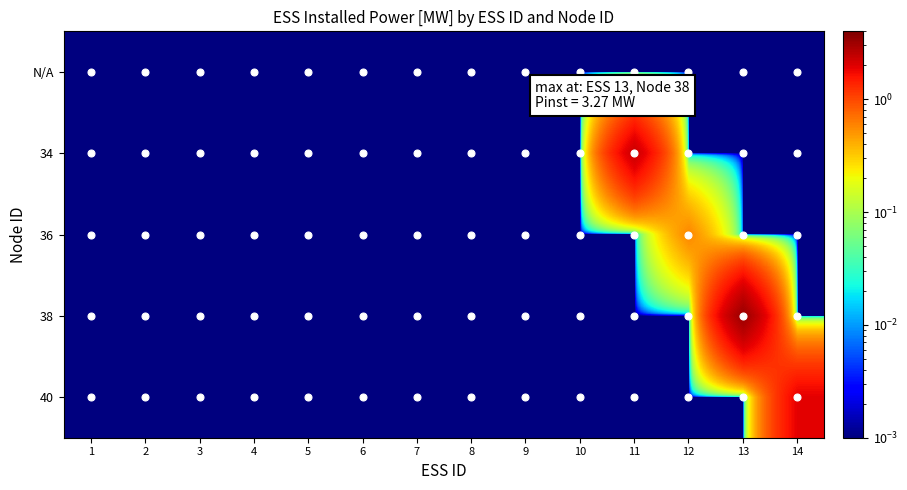

At how many categories does at least one series exceed 2?

2